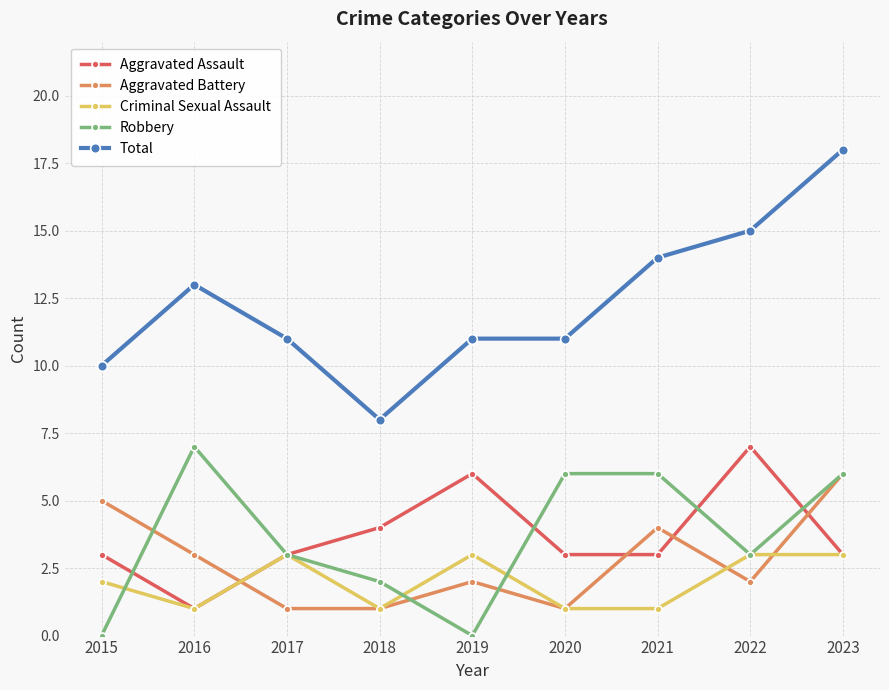

The Criminal Sexual Assault series shows 3 at 2019. True or false?

True